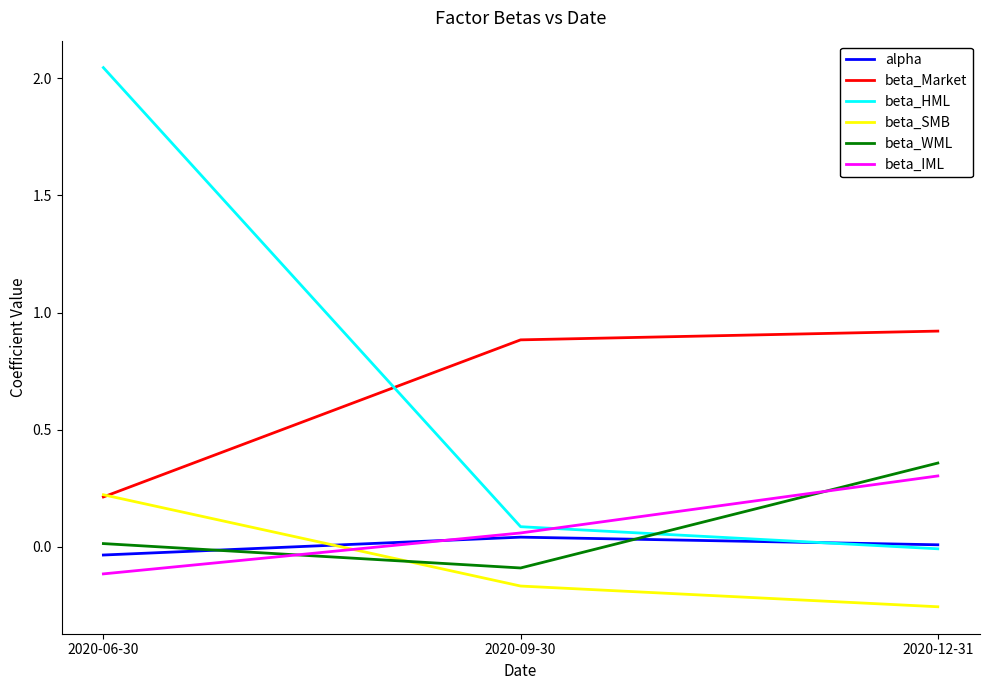

What are all the series names shown in the legend?

alpha, beta_Market, beta_HML, beta_SMB, beta_WML, beta_IML